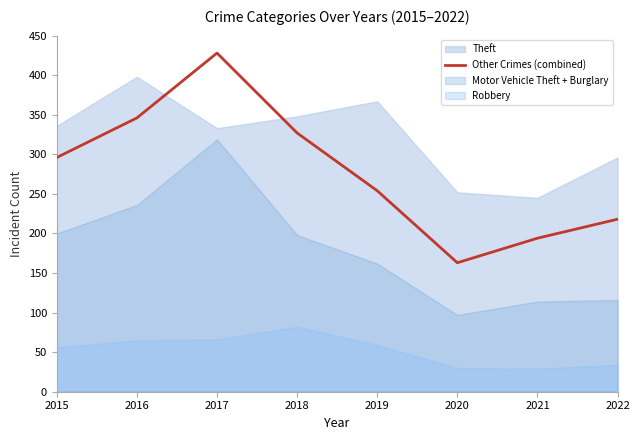

At which label is the value closest to 295?

2015